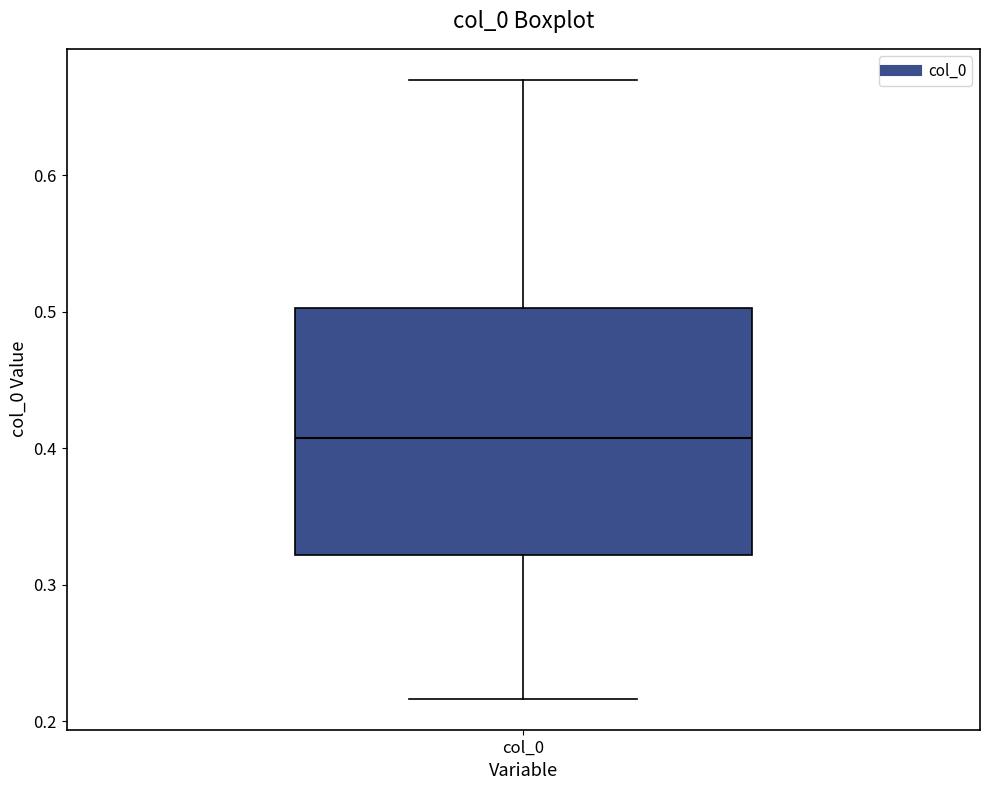

Transcribe this box plot: give where the median line is, the range the box spans, and where the two whiskers end, as read against the y-axis. The values are not printed on the chart, so give them approximately, as read against the axis.

median 0.41, box 0.32 to 0.50, whiskers 0.22 to 0.67